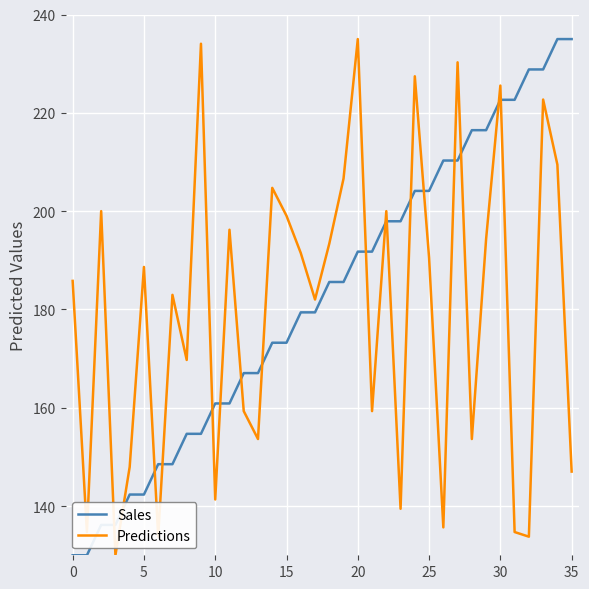

Which series ends up on top after the final intersection of Sales and Predictions?

Sales